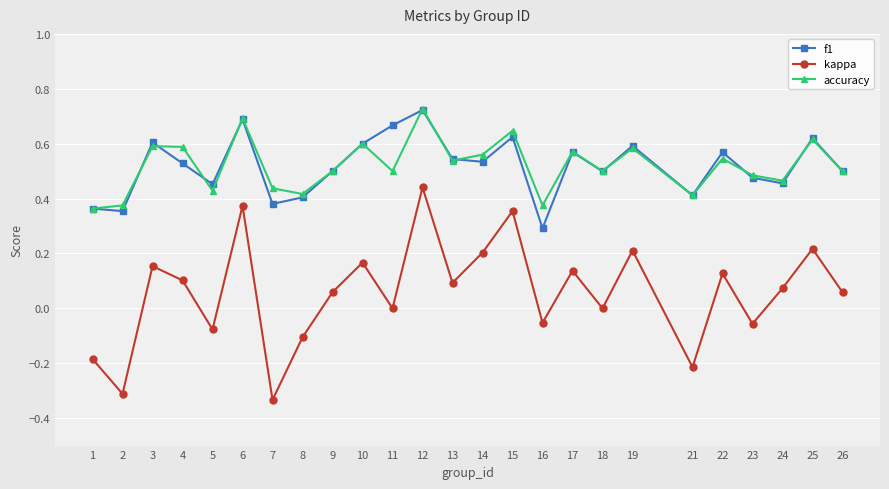

Does the chart have visible grid lines?

Yes